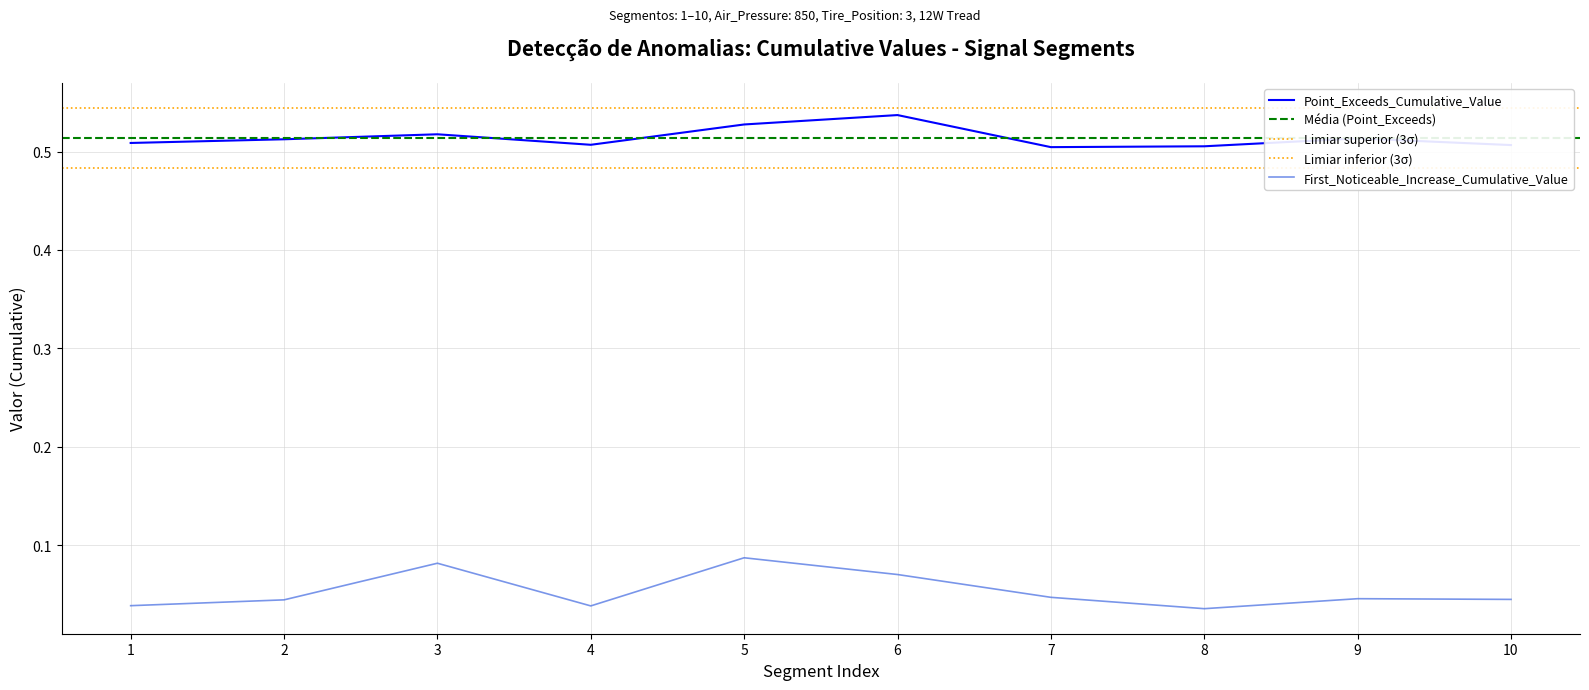

Which category has the highest value in the Point_Exceeds_Cumulative_Value series?

6